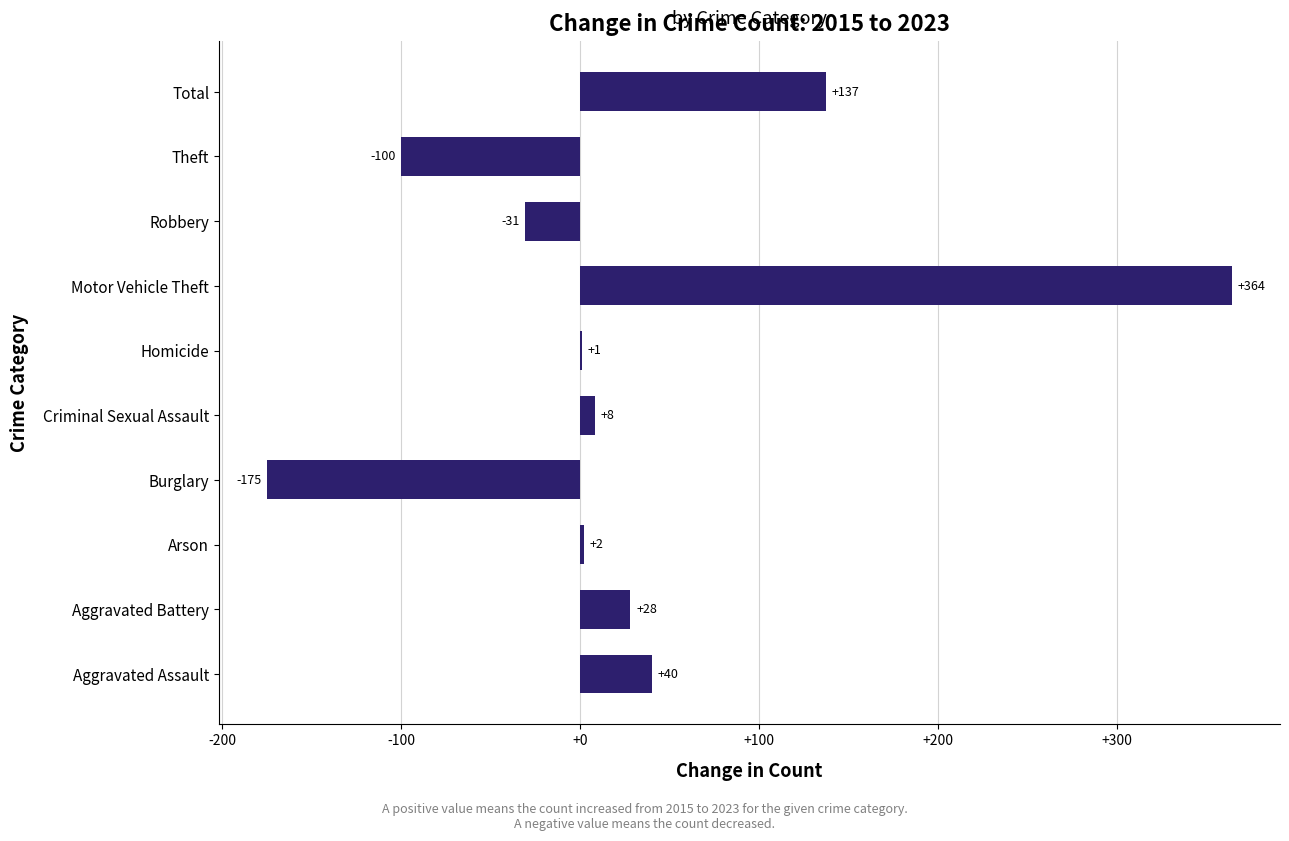

Reading bottom to top, transcribe all the data shown in this chart.

Aggravated Assault=40	Aggravated Battery=28	Arson=2	Burglary=-175	Criminal Sexual Assault=8	Homicide=1	Motor Vehicle Theft=364	Robbery=-31	Theft=-100	Total=137